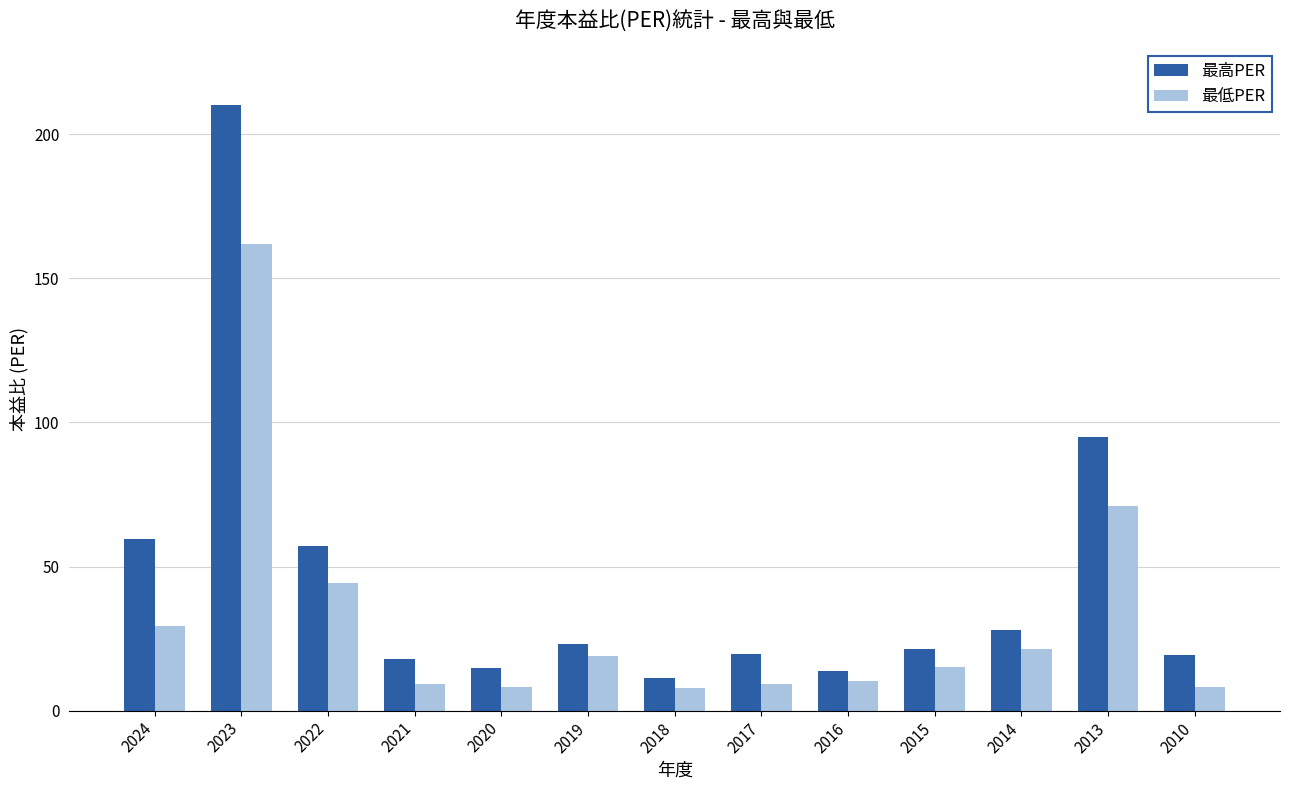

What is the value of the 最低PER bar at the 13th from the left?

8.2